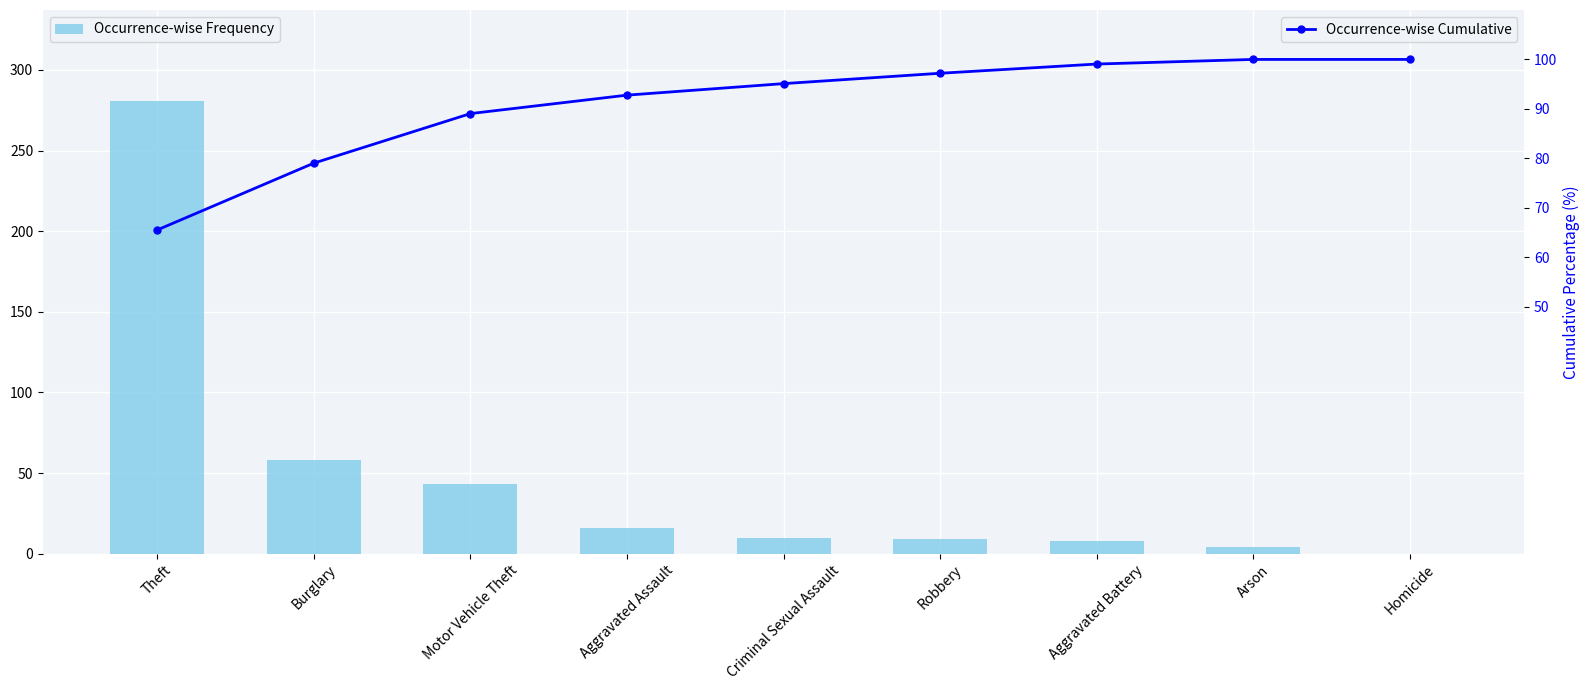

Where does the Occurrence-wise Cumulative series first go above 95?

Criminal Sexual Assault